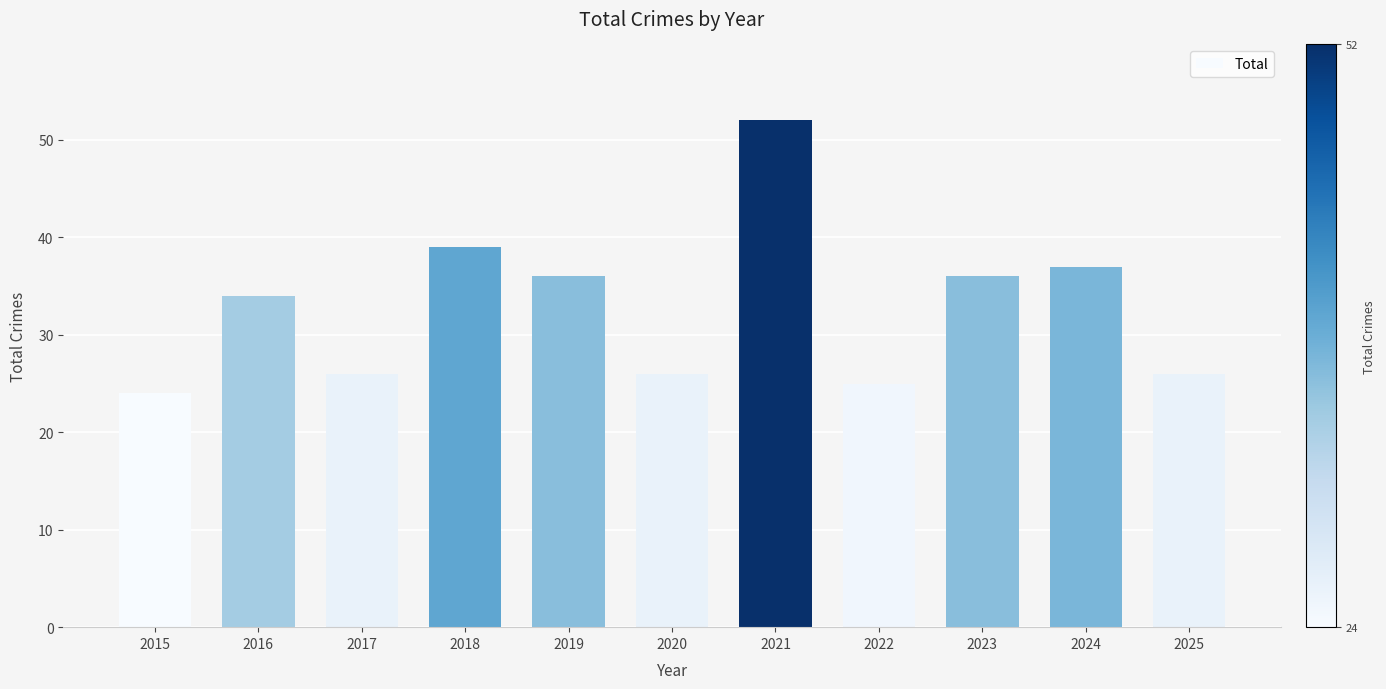

Reading left to right, transcribe all the data shown in this chart.

2015=24	2016=34	2017=26	2018=39	2019=36	2020=26	2021=52	2022=25	2023=36	2024=37	2025=26